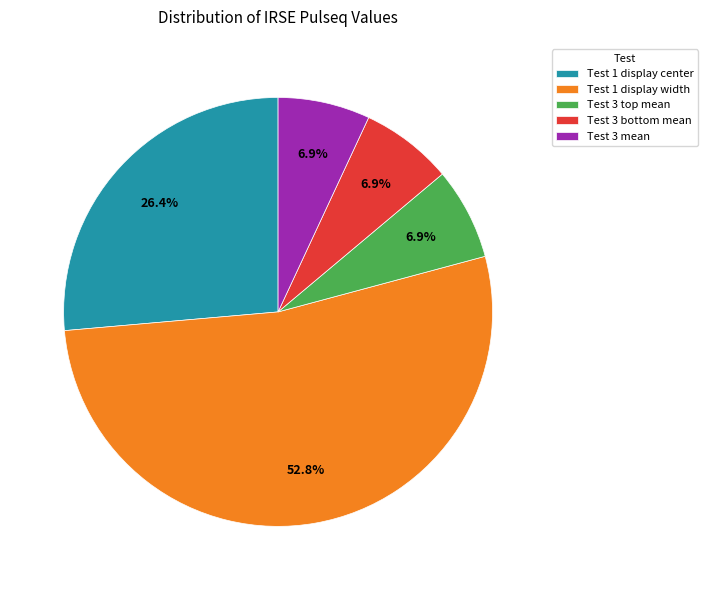

Count the number of slices in the pie.

5